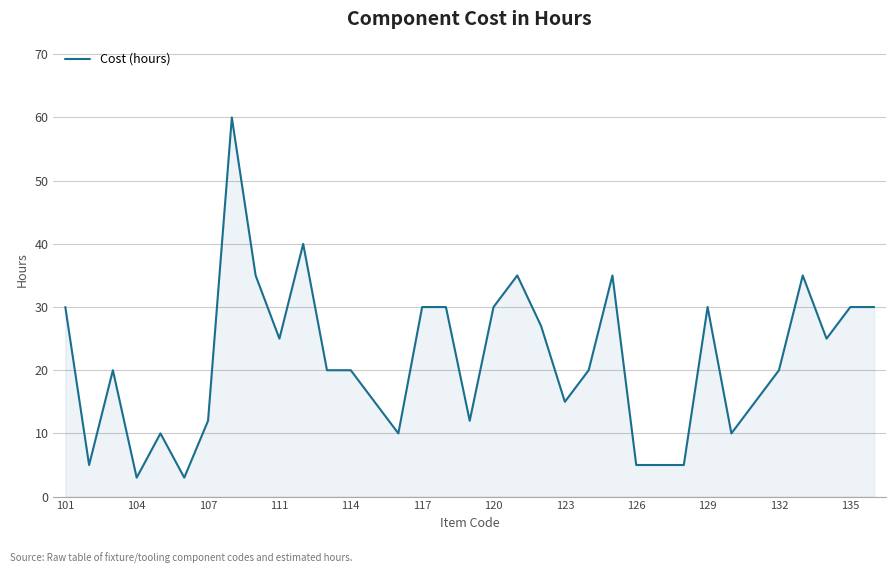

What is the smallest value displayed?

3.0